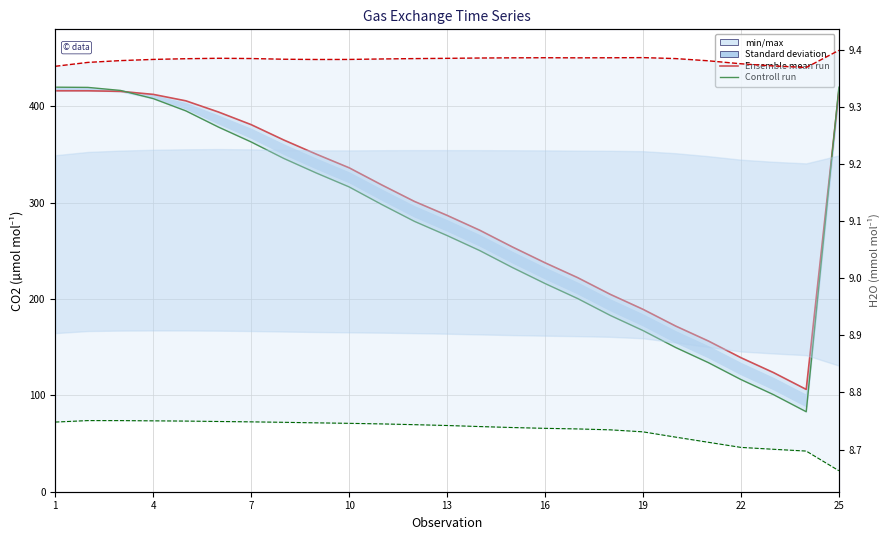

True or false: H2O_r control and Ensemble mean run cross at least once.

False